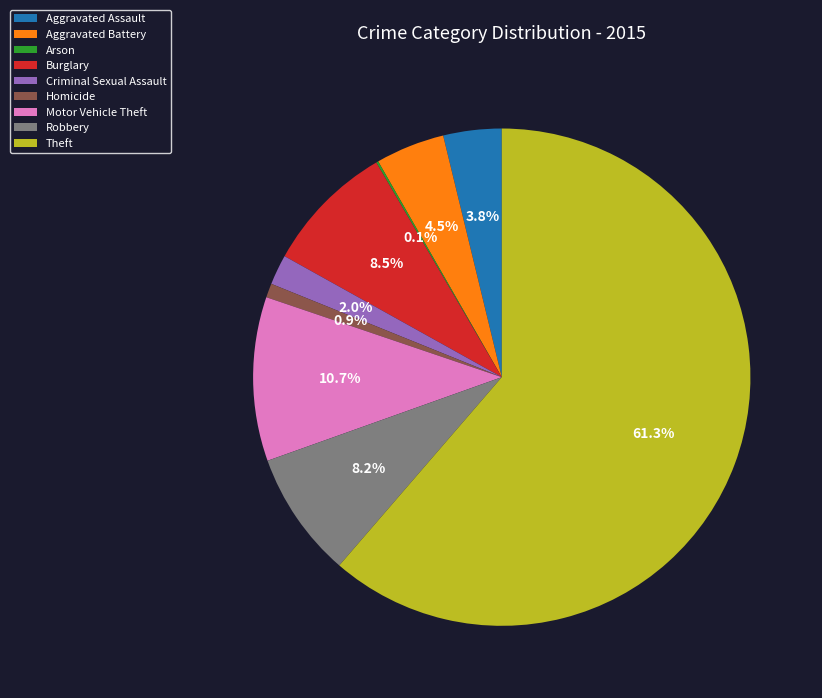

Which has a higher value, Motor Vehicle Theft or Aggravated Assault?

Motor Vehicle Theft